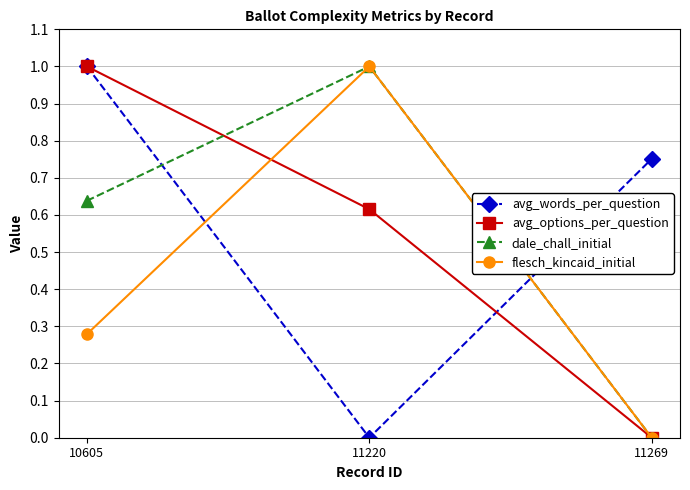

How many values in flesch_kincaid_initial are above zero?

2